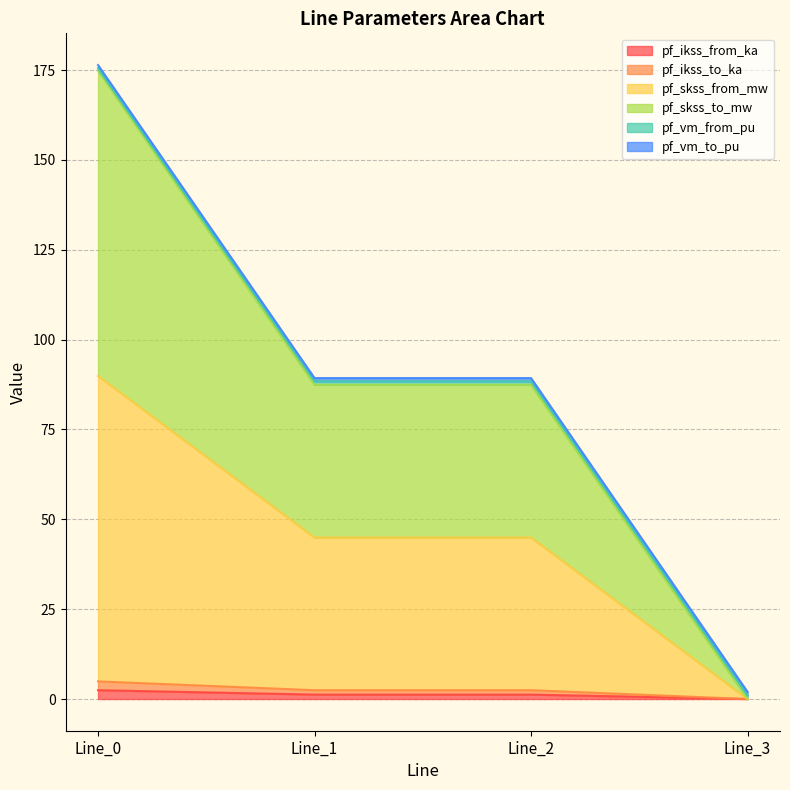

How many positive values does the pf_skss_from_mw series have?

3